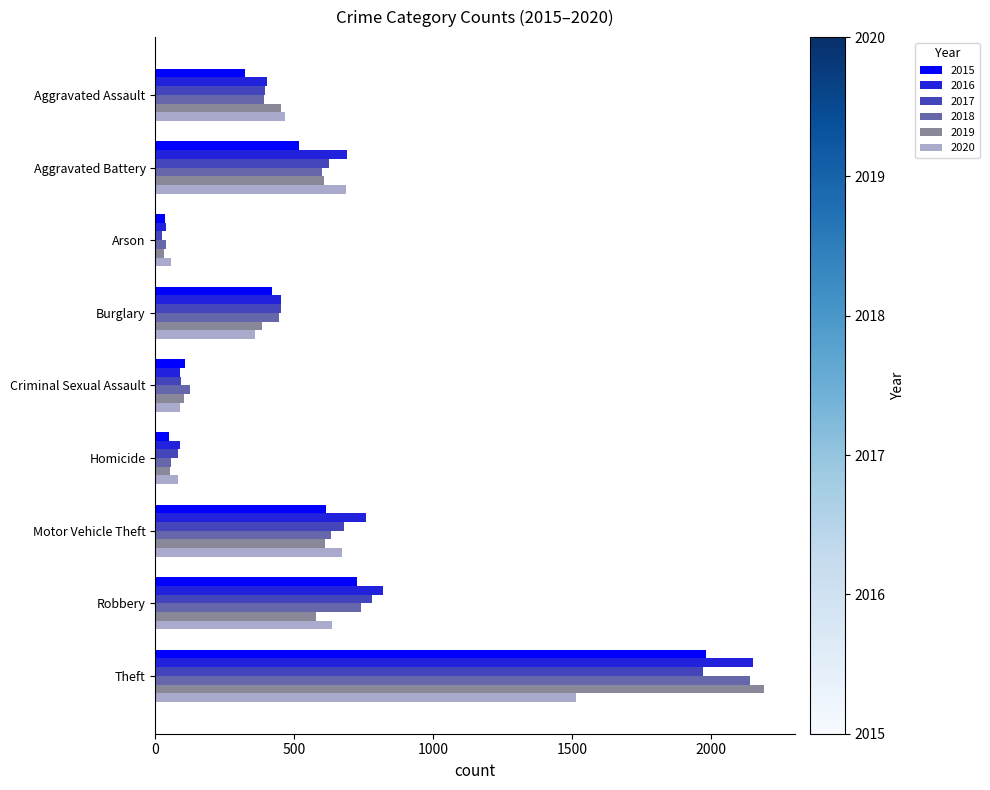

At which label is 2017 closest to 995?

Robbery